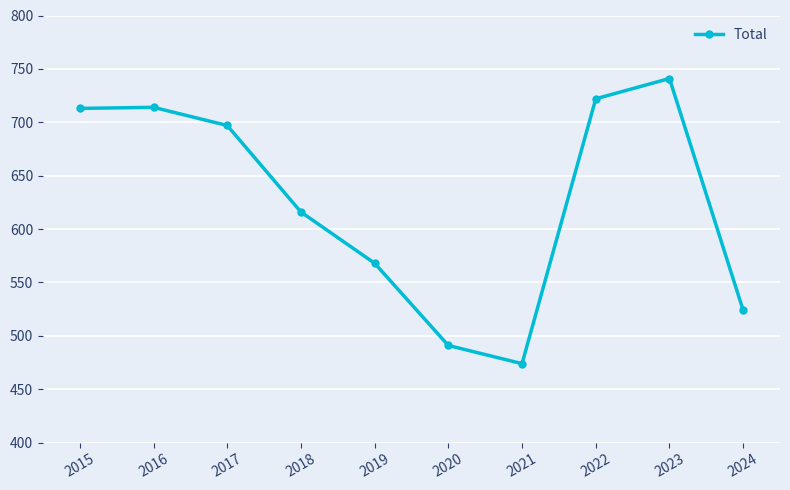

What is the sum of the values at 2018 and 2021?

1090